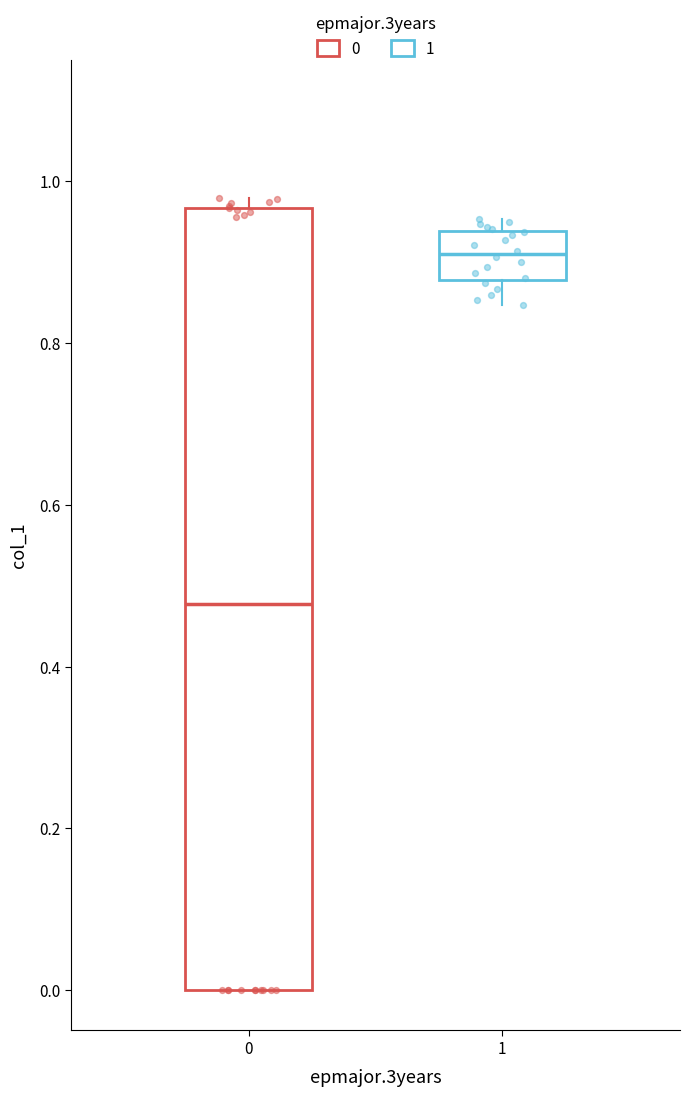

Where is the upper edge of the box at x = 1 on the y-axis? The values are not printed on the chart, so give them approximately, as read against the axis.

0.94